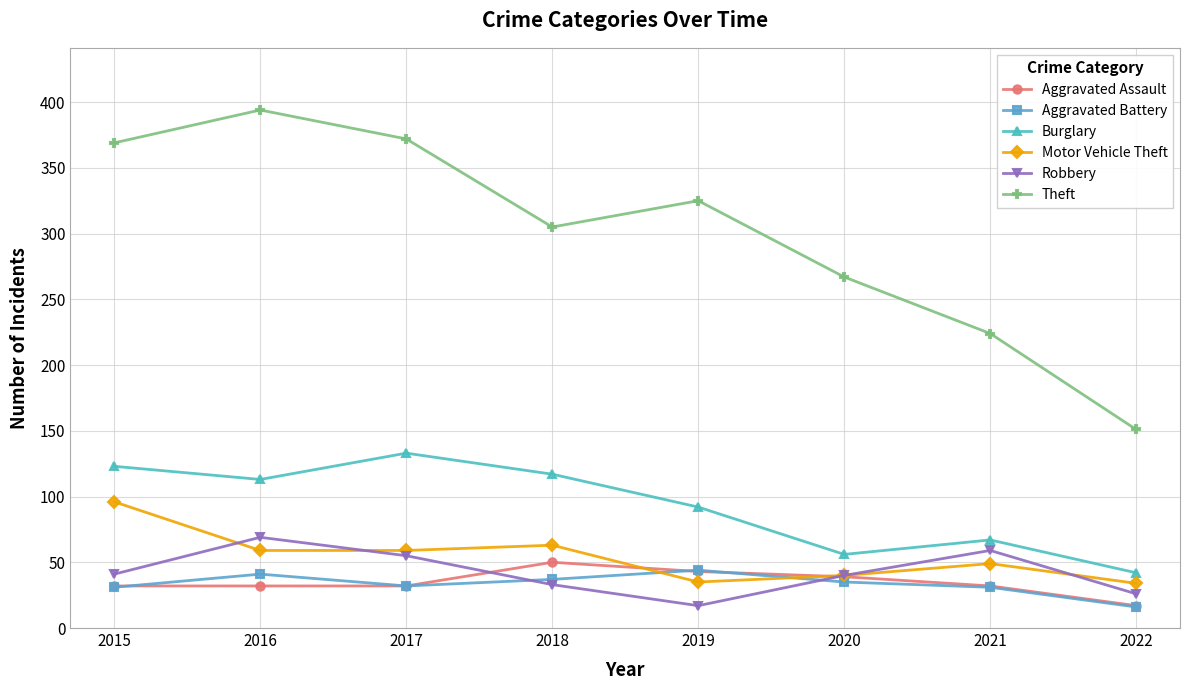

The value of Burglary at 2017 is 215. True or false?

False